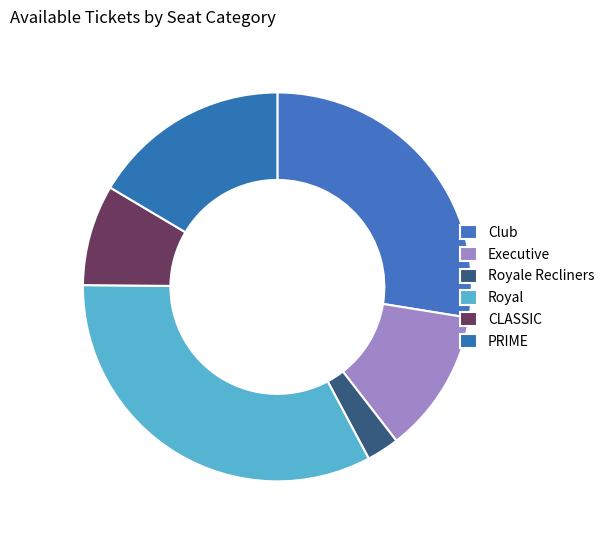

To the nearest percent, what is the average slice percentage?

17%